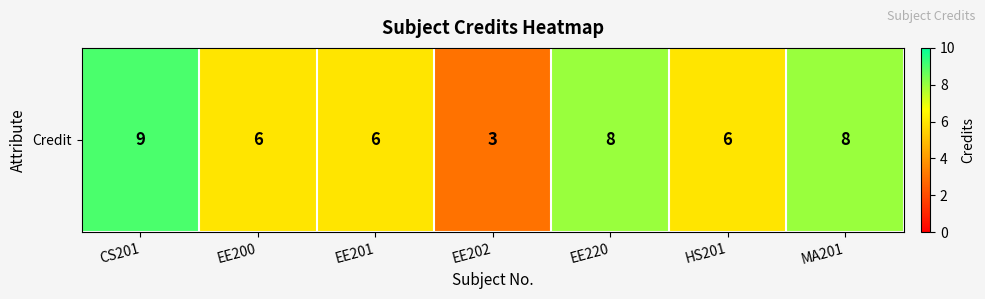

List the labels in order of value, largest first.

CS201, EE220, MA201, EE200, EE201, HS201, EE202